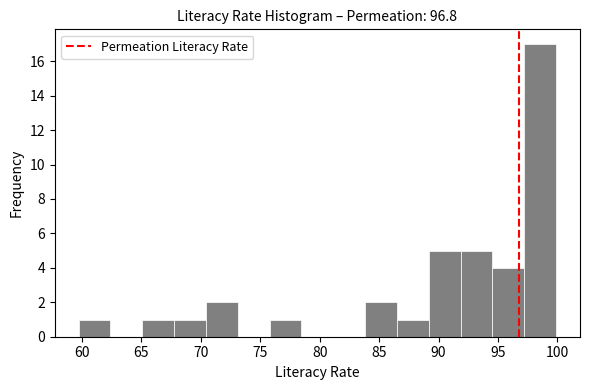

Reading left to right, transcribe this chart: for each bar, give the range it covers on the x-axis and its height. Neither the bar edges nor the heights are printed on the chart, so give them approximately, as read against the axes.

59.5 to 62.5: 1
62.5 to 65.0: 0
65.0 to 68.0: 1
68.0 to 70.5: 1
70.5 to 73.0: 2
73.0 to 76.0: 0
76.0 to 78.5: 1
78.5 to 81.0: 0
81.0 to 84.0: 0
84.0 to 86.5: 2
86.5 to 89.0: 1
89.0 to 92.0: 5
92.0 to 94.5: 5
94.5 to 97.0: 4
97.0 to 100.0: 17